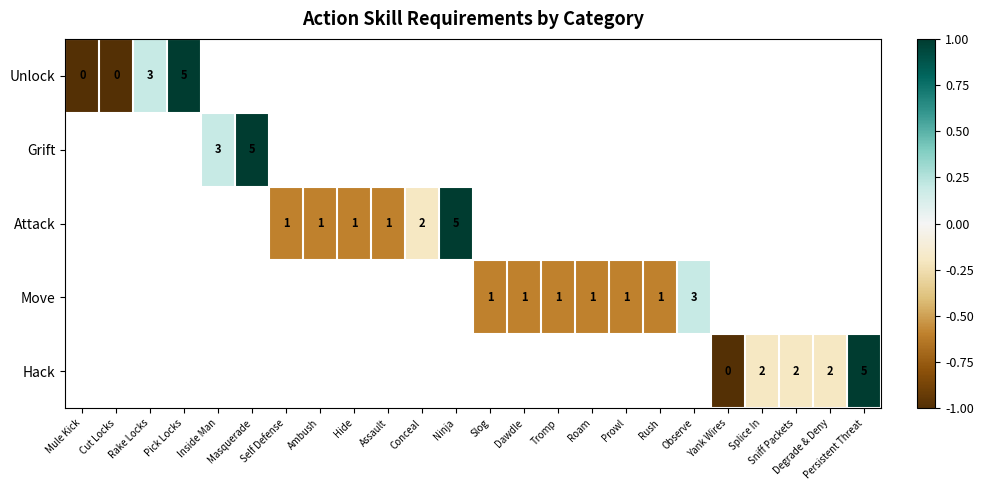

What is the smallest value displayed?

-1.0